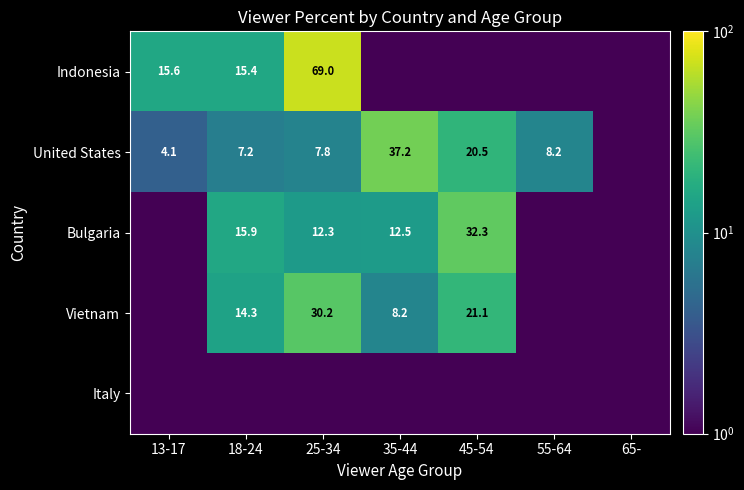

Is it true that Vietnam equals 30.2 at 25-34?

True